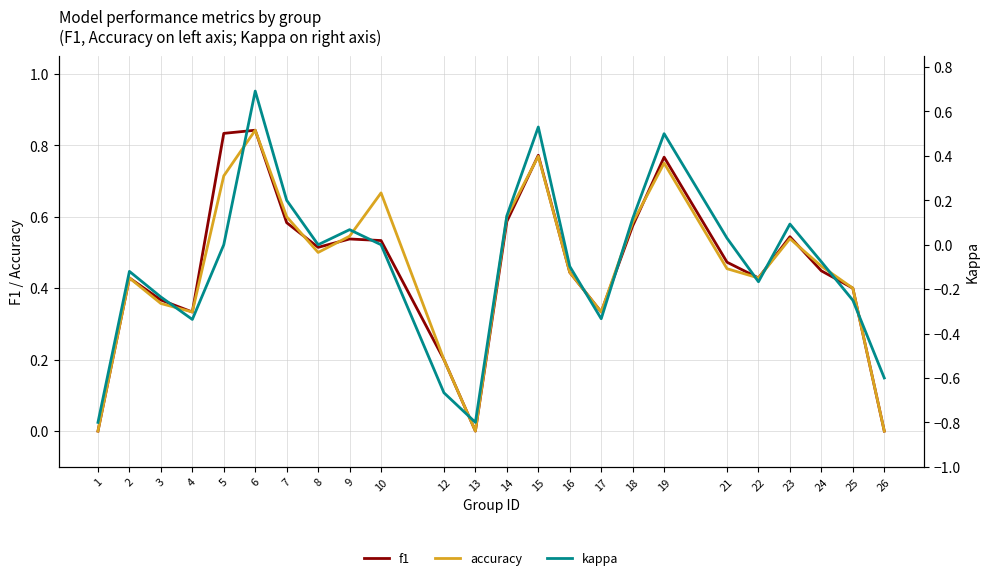

Is it true that accuracy equals 0.6 at 2?

False